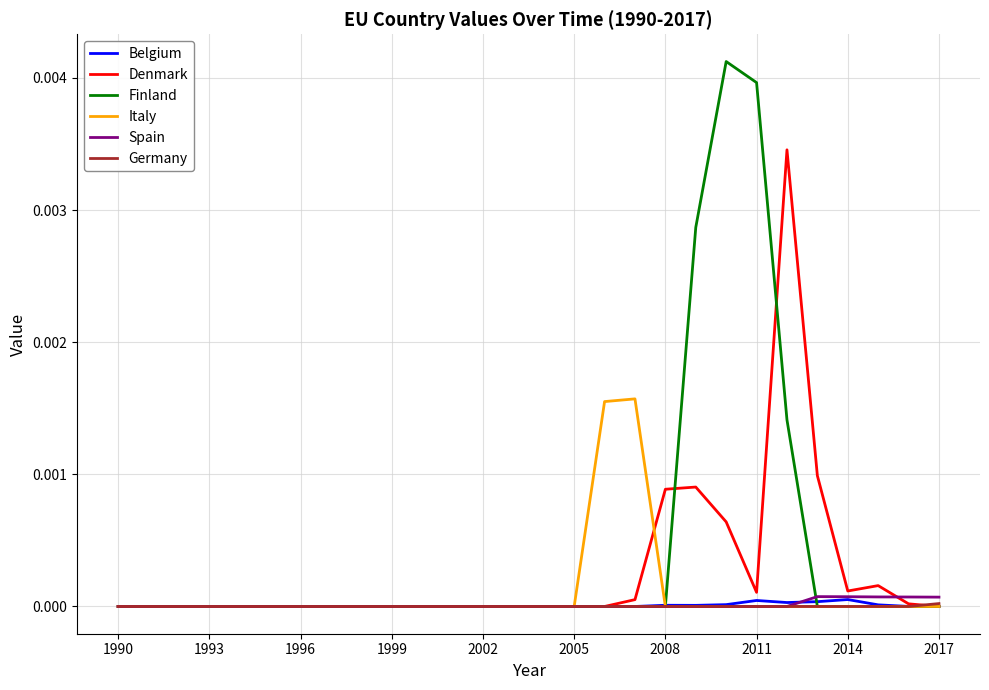

In Belgium, how many points are higher than both neighbors (excluding endpoints)?

3